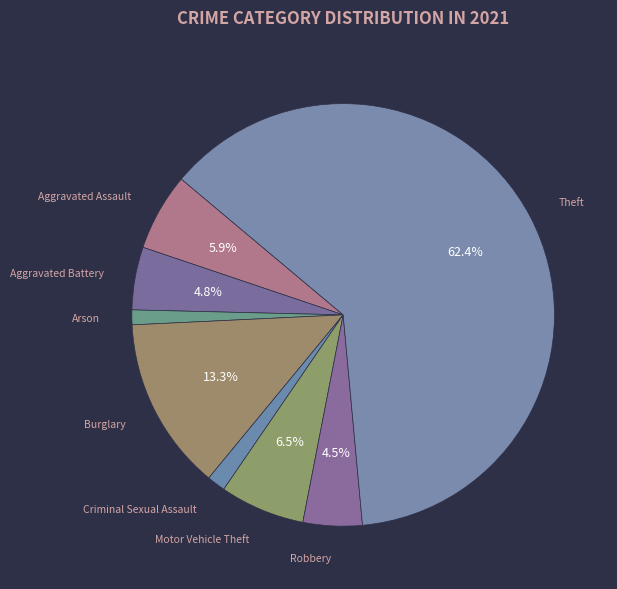

How many segments does this pie chart have?

8